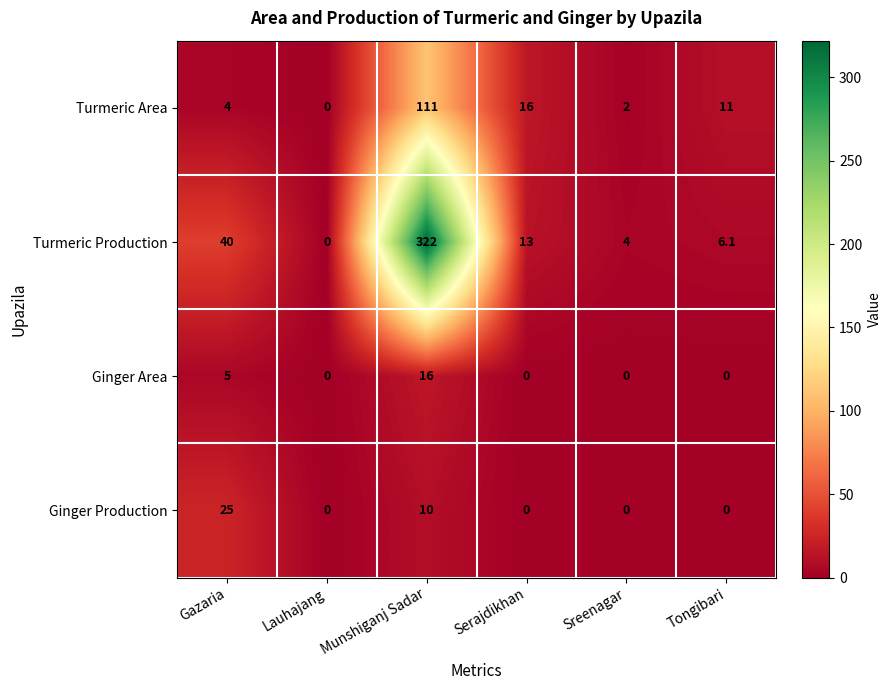

What is the difference between the second highest and minimum values in the Turmeric Area series?

16.0